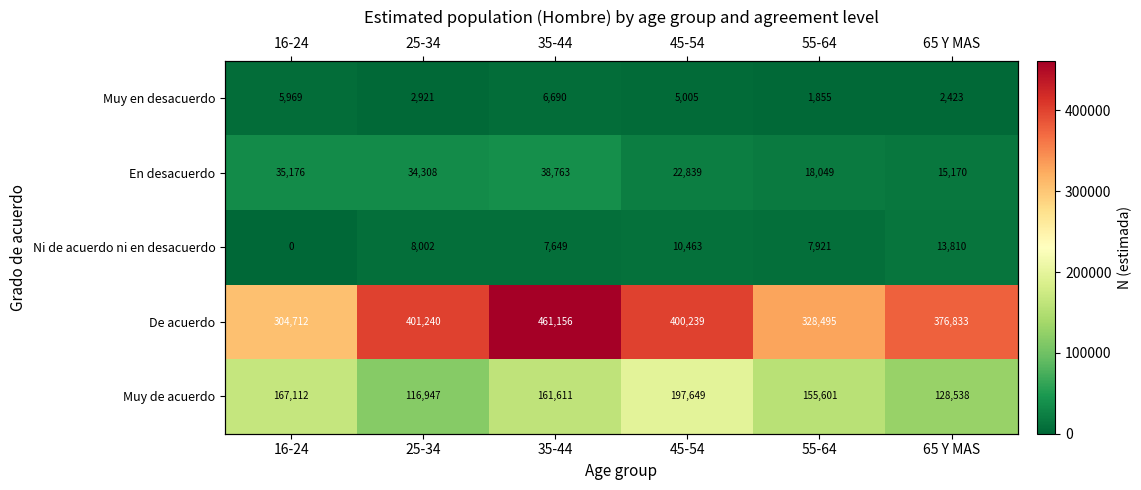

Where does the Ni de acuerdo ni en desacuerdo series first go above 8002?

45-54